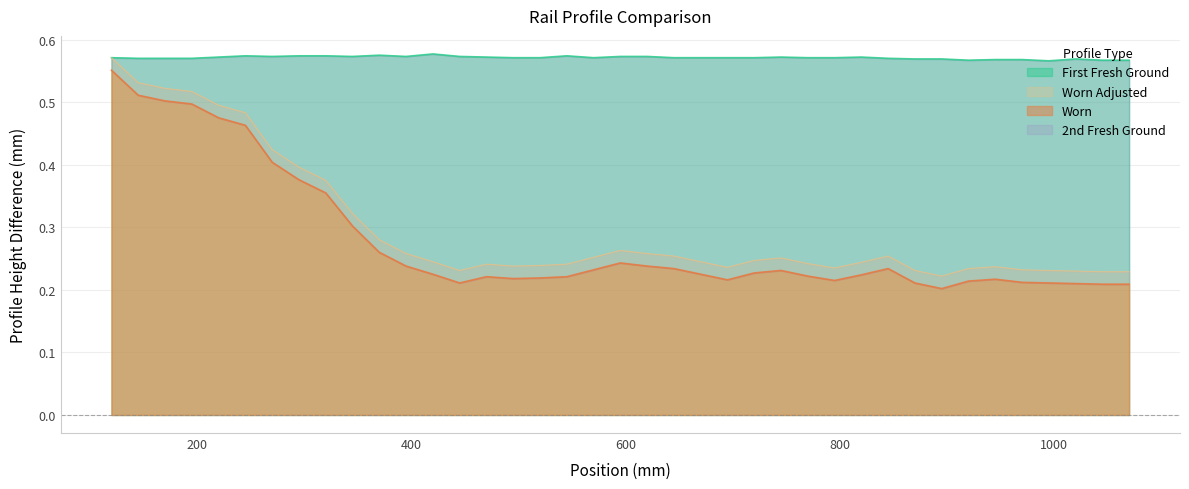

True or false: Worn Adjusted has more than 2 points higher than both neighbors.

True